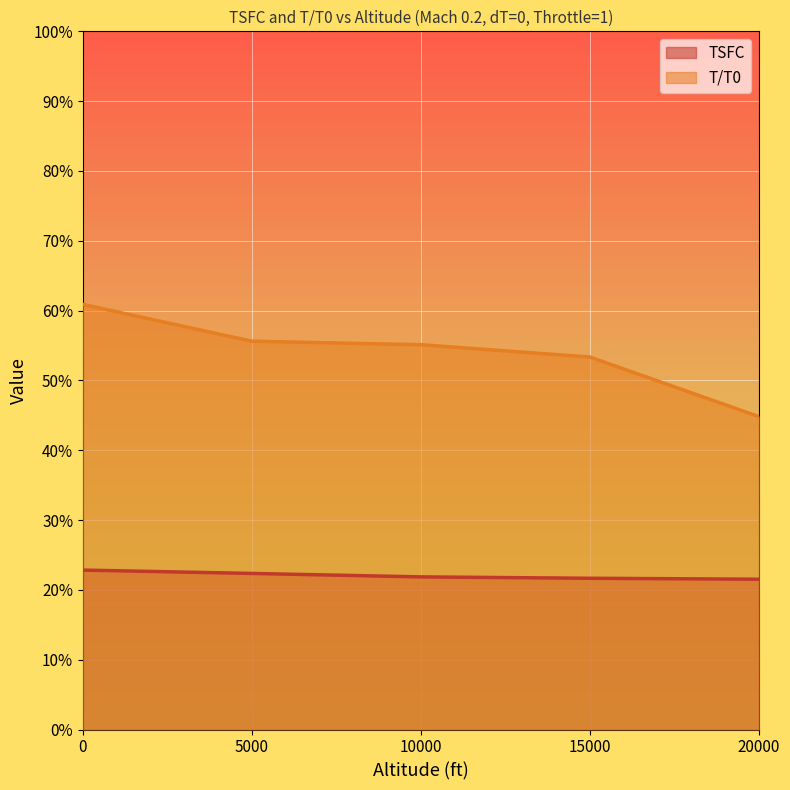

Between 0 and 15000, which series saw the biggest shift?

T/T0